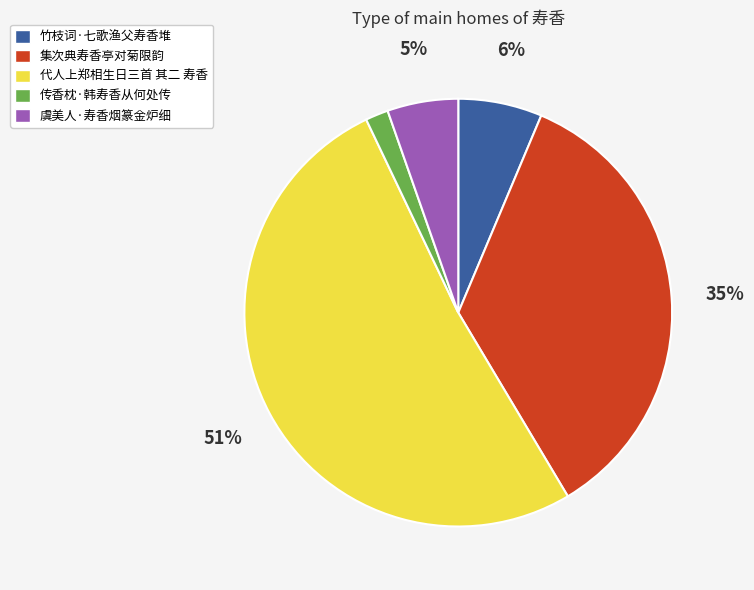

Between 代人上郑相生日三首 其二 寿香 and 虞美人·寿香烟篆金炉细, which is larger?

代人上郑相生日三首 其二 寿香